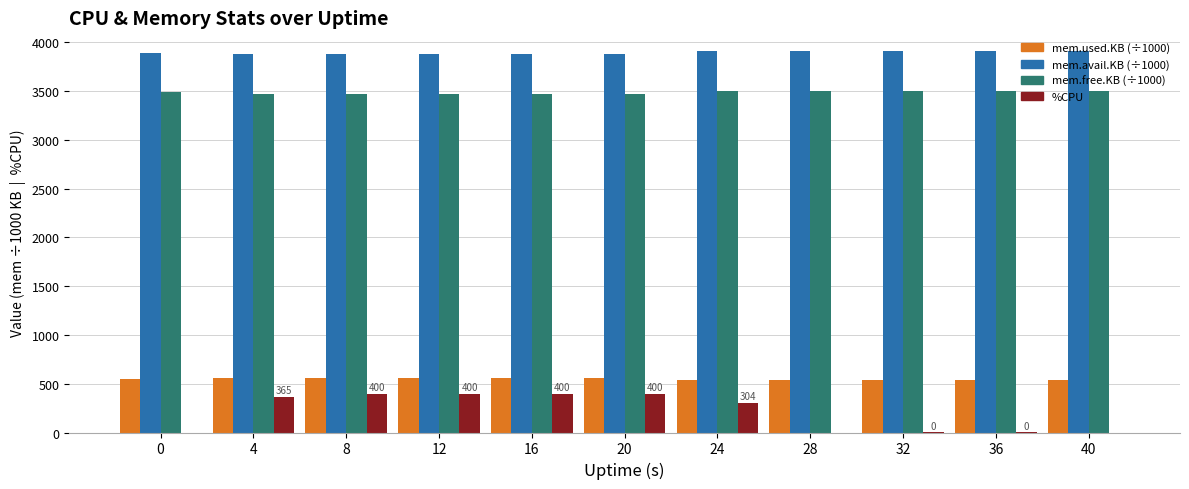

The mem.avail.KB (÷1000) series shows 1682.8 at 20. True or false?

False